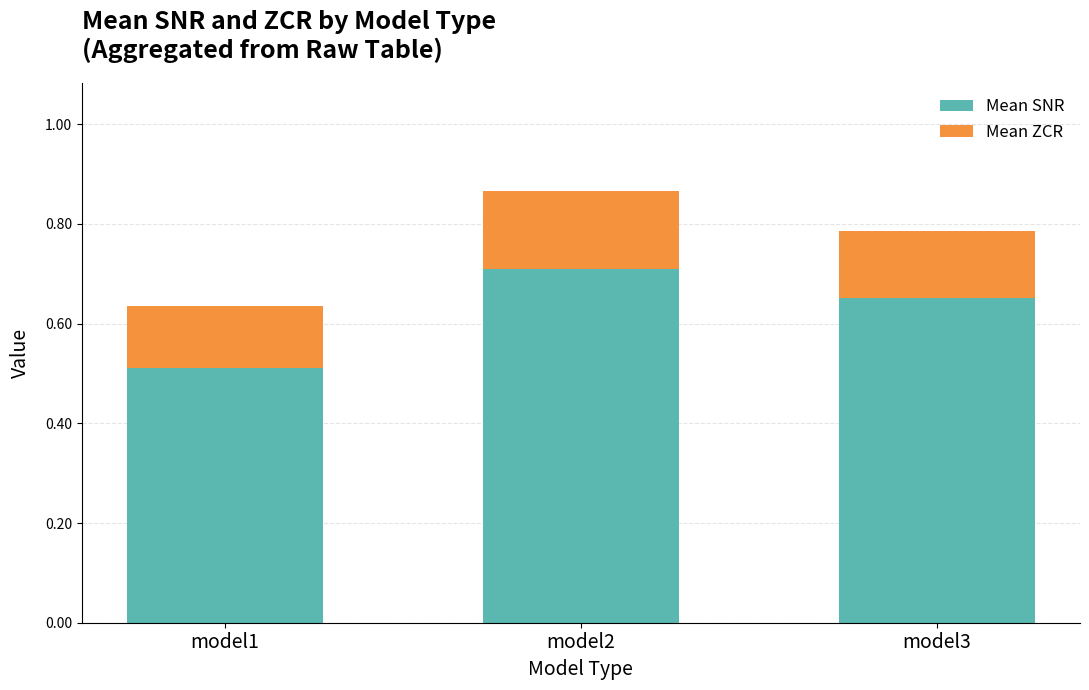

Does the chart contain any negative values?

No